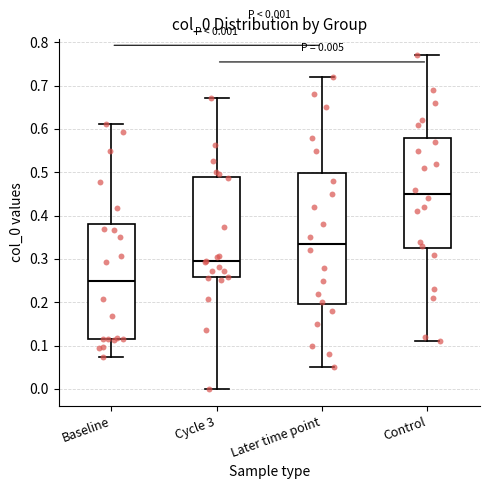

Which box has the highest median line?

Control